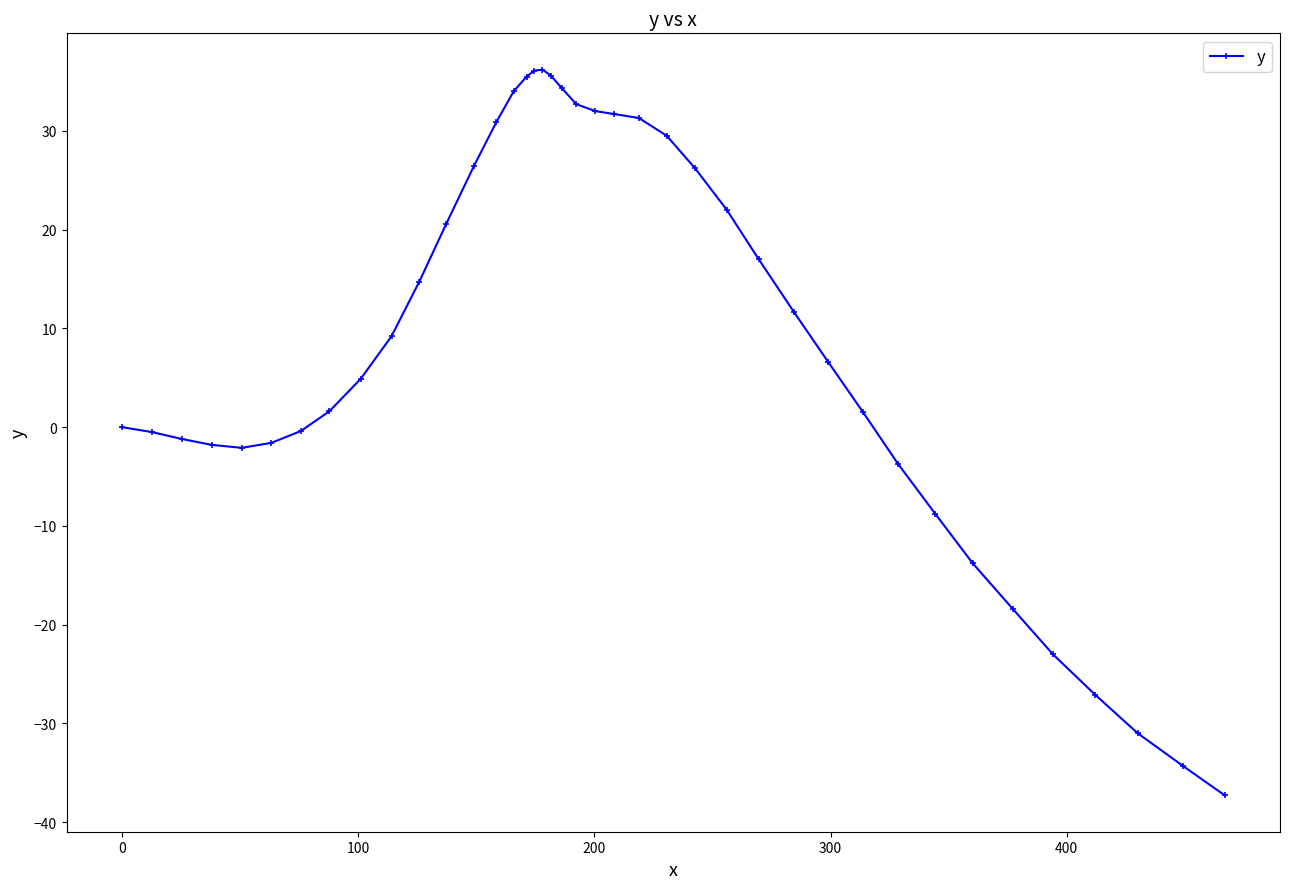

What is the sum of all values?

357.2